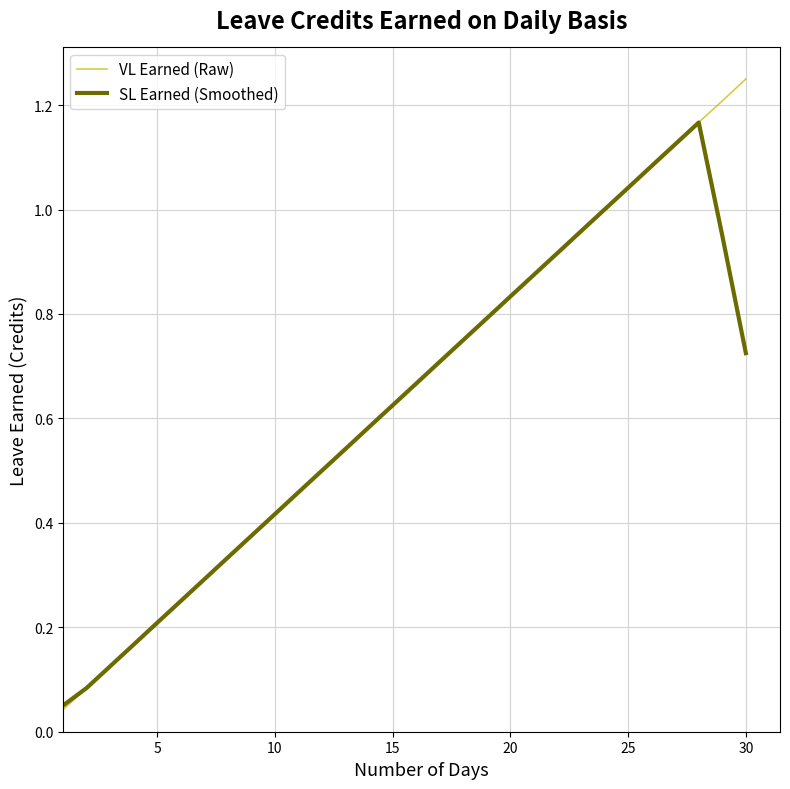

List the series in order of their peak value, lowest first.

SL Earned (Smoothed), VL Earned (Raw)